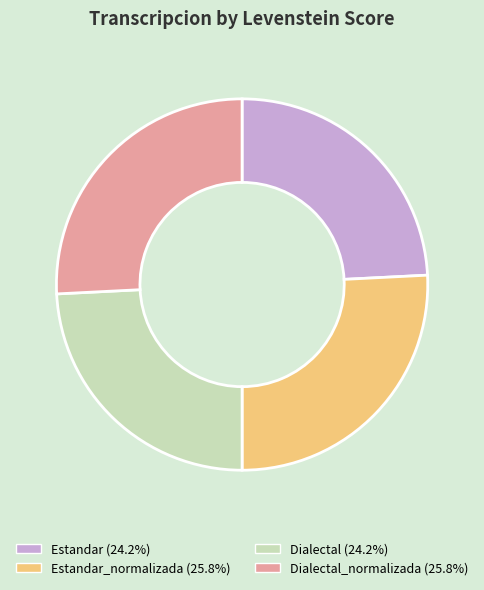

Combined, do Dialectal_normalizada (25.8%) and Estandar_normalizada (25.8%) account for over 50%?

Yes